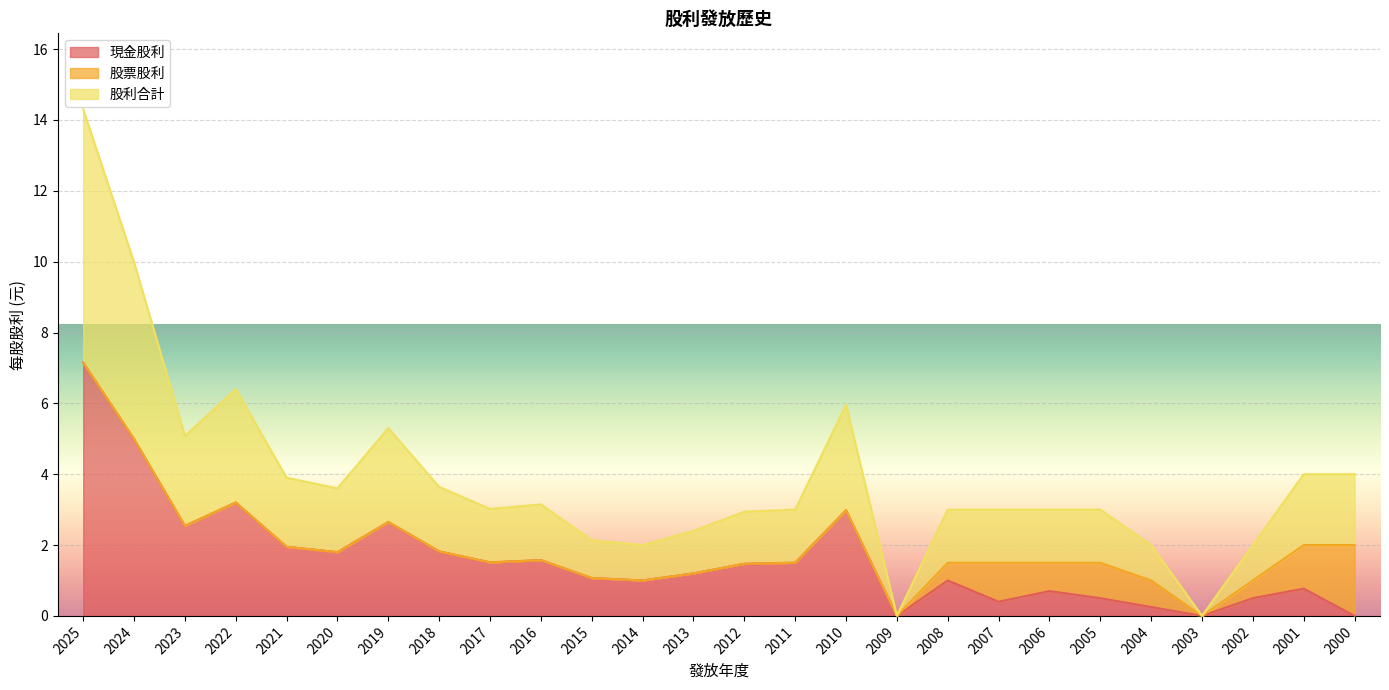

The value of 股利合計 at 2025 is 10.9. True or false?

False